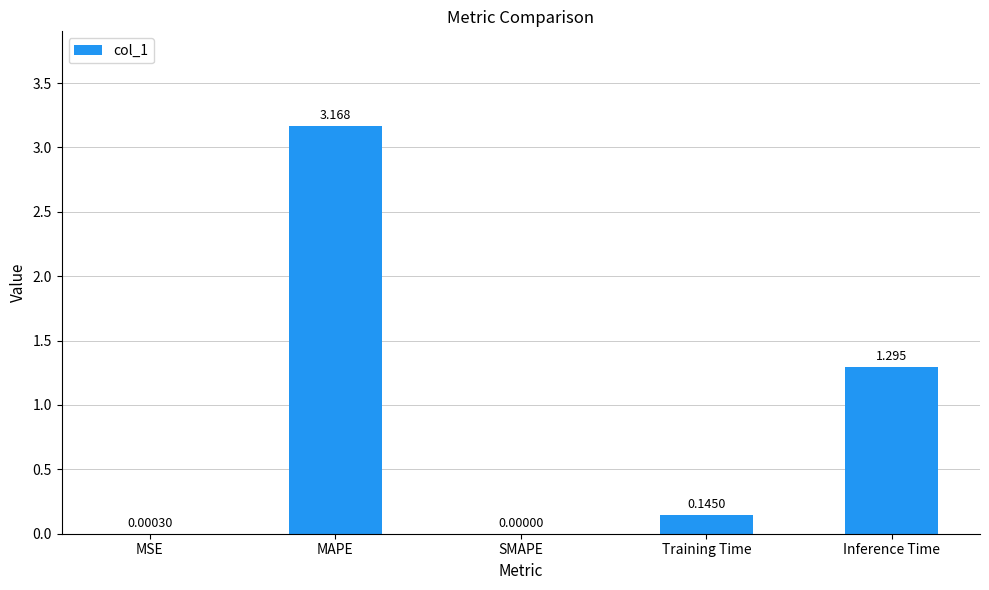

At which label is the value closest to 1?

Inference Time